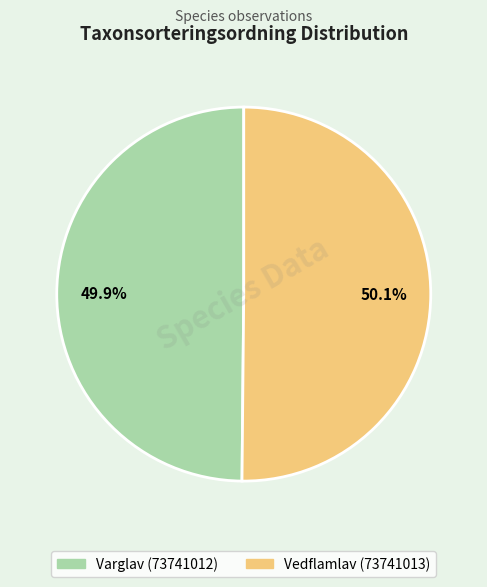

Combined, do Varglav (73741012) and Vedflamlav (73741013) account for over 50%?

Yes